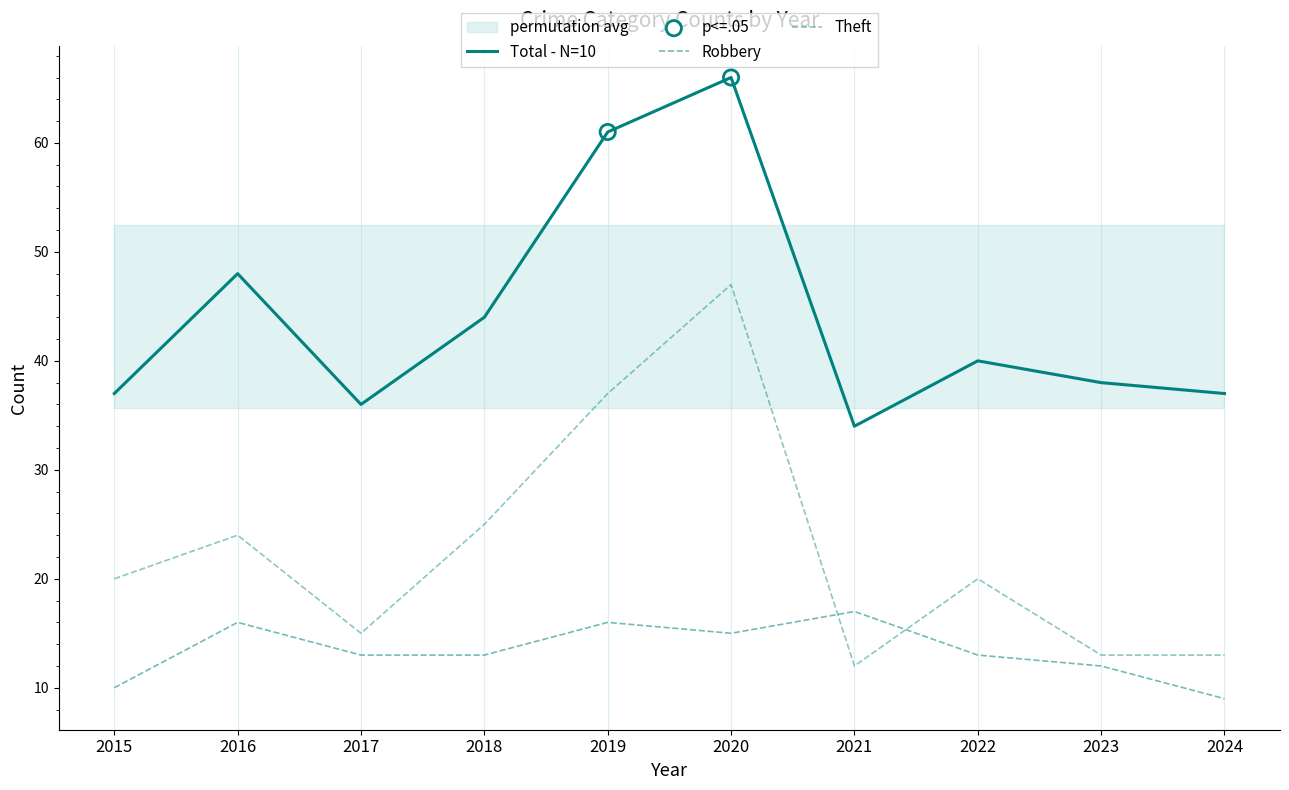

What is the total value across all series at 2023?

63